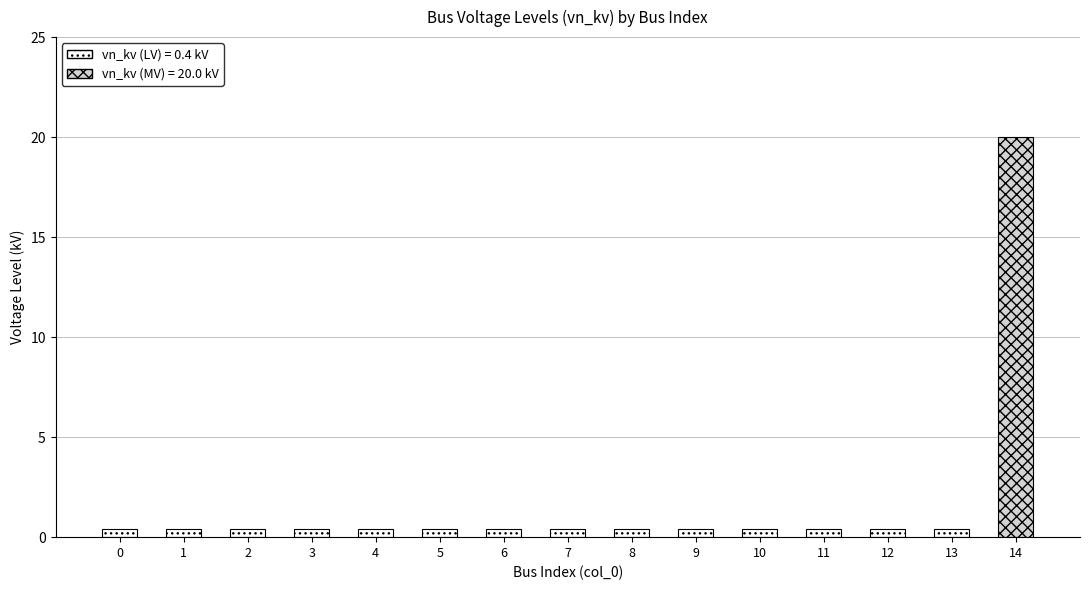

What is the value of the 15th bar from the left?

20.0